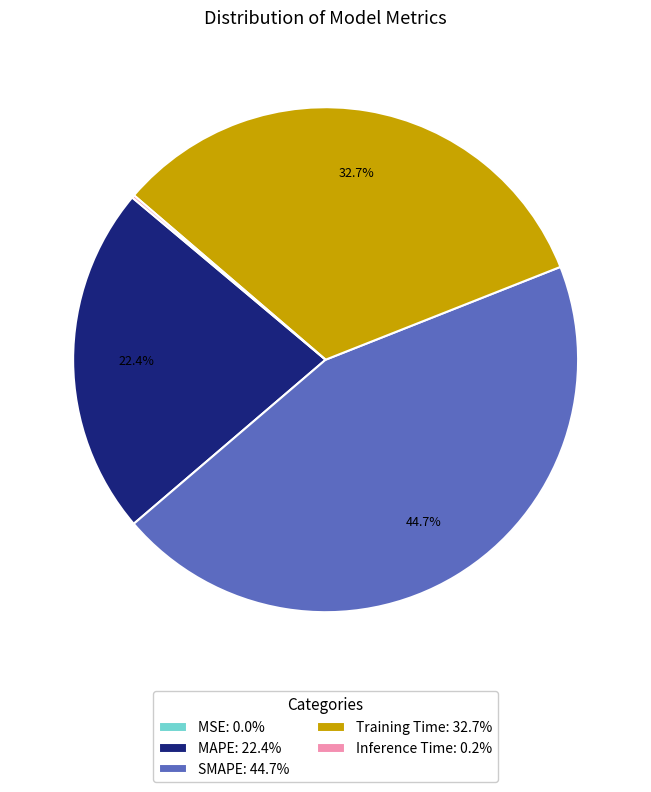

Which has a higher value, Training Time: 32.7% or MAPE: 22.4%?

Training Time: 32.7%